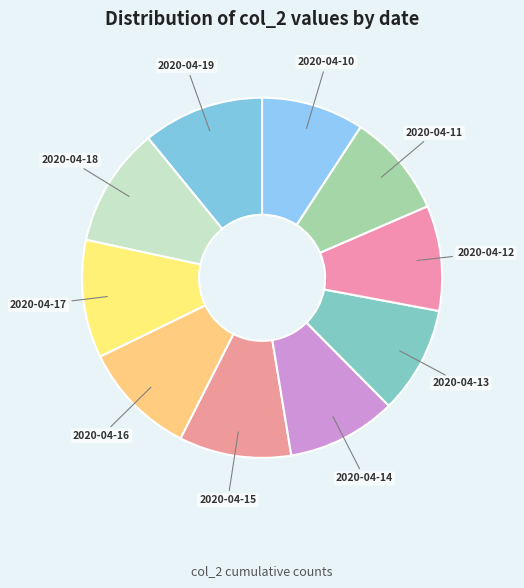

What is the largest slice in the pie chart?

2020-04-19